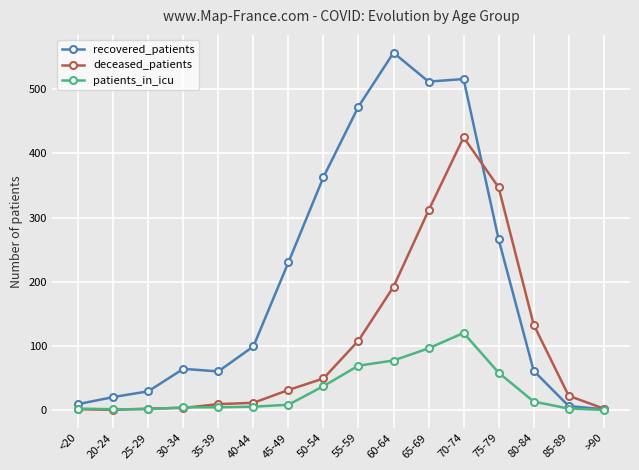

Which series has the largest range (max minus min)?

recovered_patients